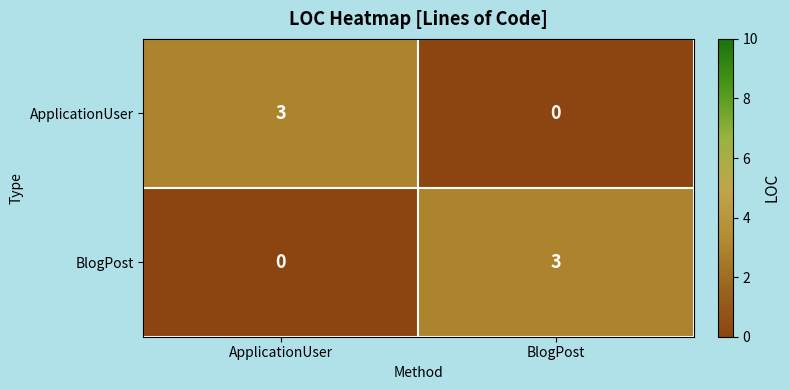

What is the difference between the BlogPost values at BlogPost and ApplicationUser?

3